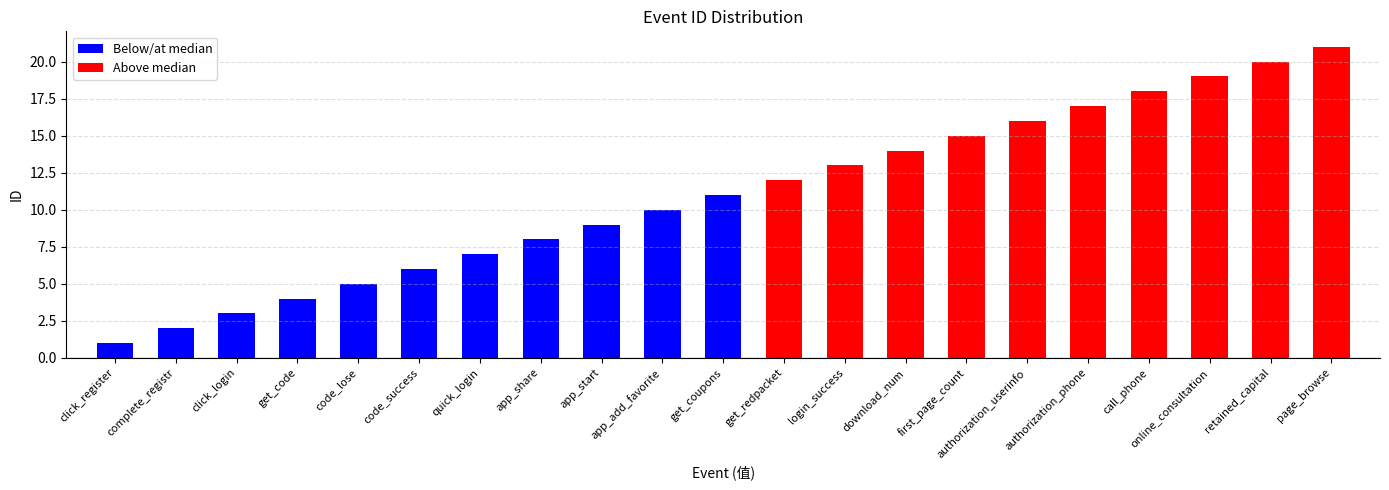

List the labels in order of value, largest first.

page_browse, retained_capital, online_consultation, call_phone, authorization_phone, authorization_userinfo, first_page_count, download_num, login_success, get_redpacket, get_coupons, app_add_favorite, app_start, app_share, quick_login, code_success, code_lose, get_code, click_login, complete_registr, click_register